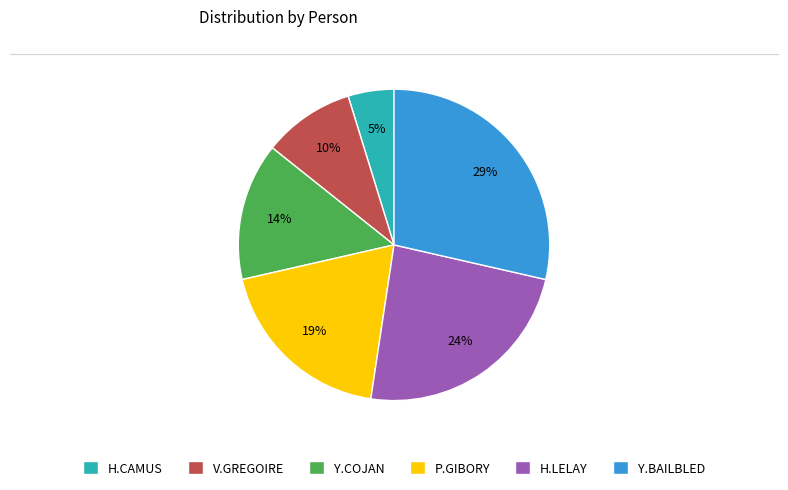

To the nearest percent, what is the combined percentage of P.GIBORY and Y.BAILBLED?

48%